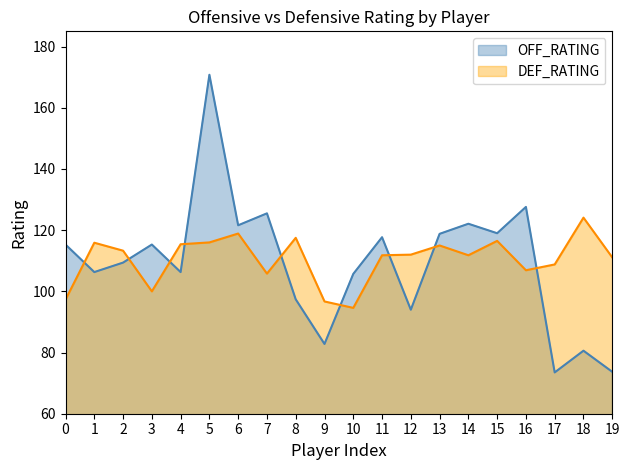

At 16, list the series in order from largest to smallest.

OFF_RATING, DEF_RATING